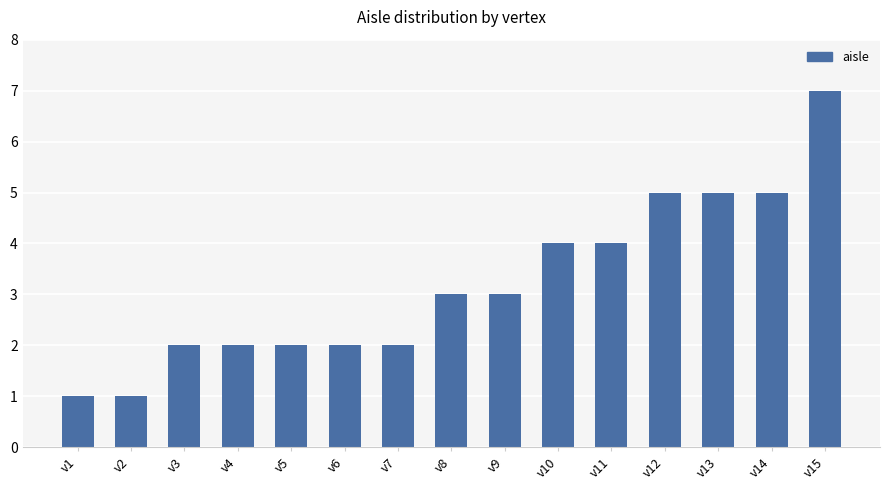

How many bars are there in total?

15